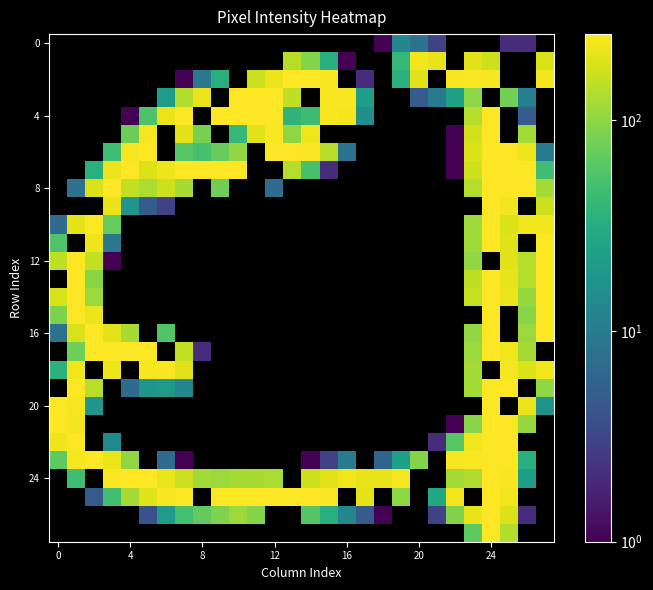

At how many categories does at least one series exceed 49?

28